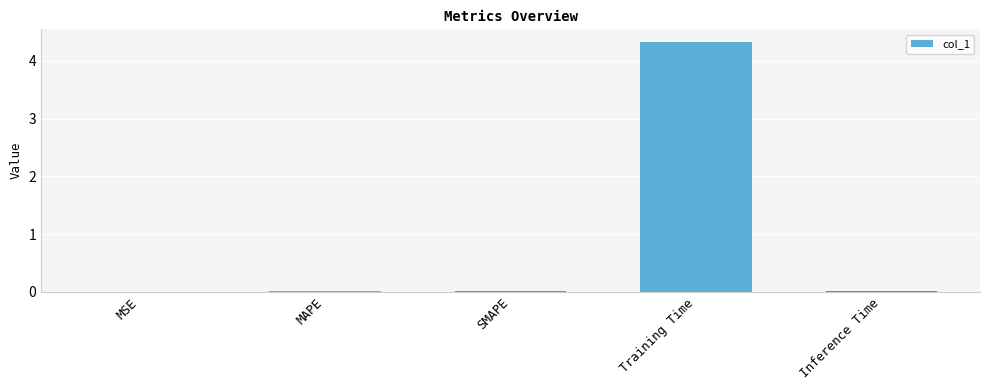

Which label corresponds to the largest value in the chart?

Training Time